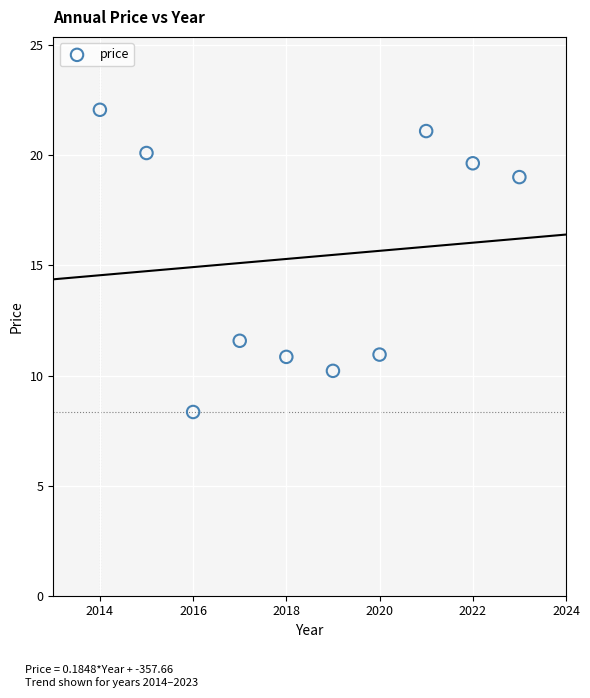

What Y value in the scatter plot is closest to 15?

11.6